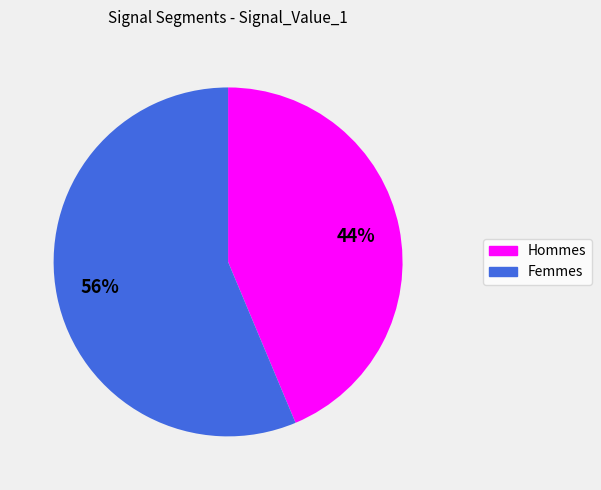

Is there any slice that represents more than half of the pie?

Yes